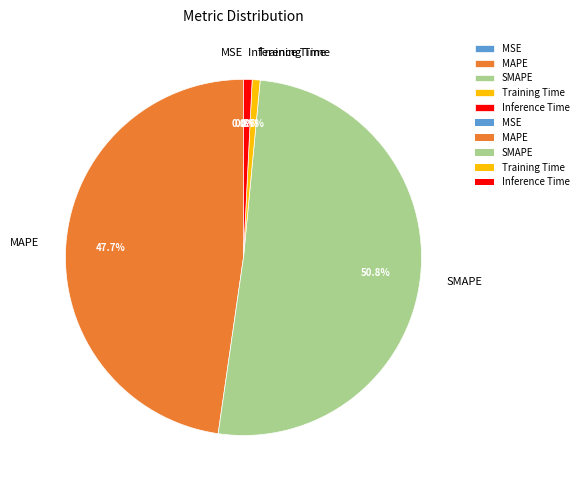

What is the majority slice?

SMAPE